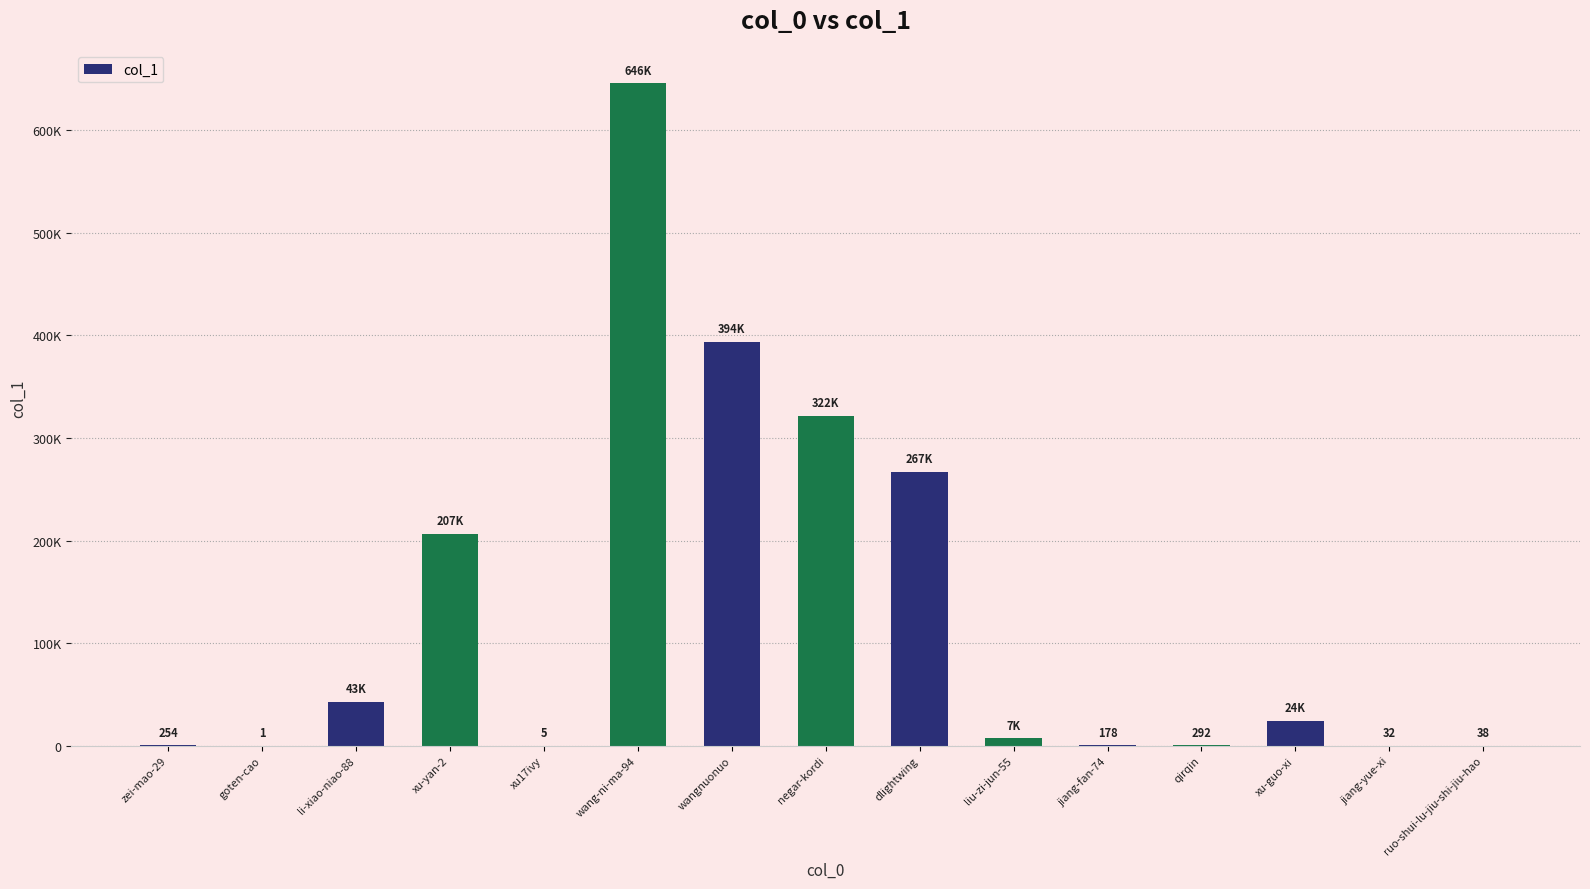

What is the label of the 2nd bar from the right?

jiang-yue-xi